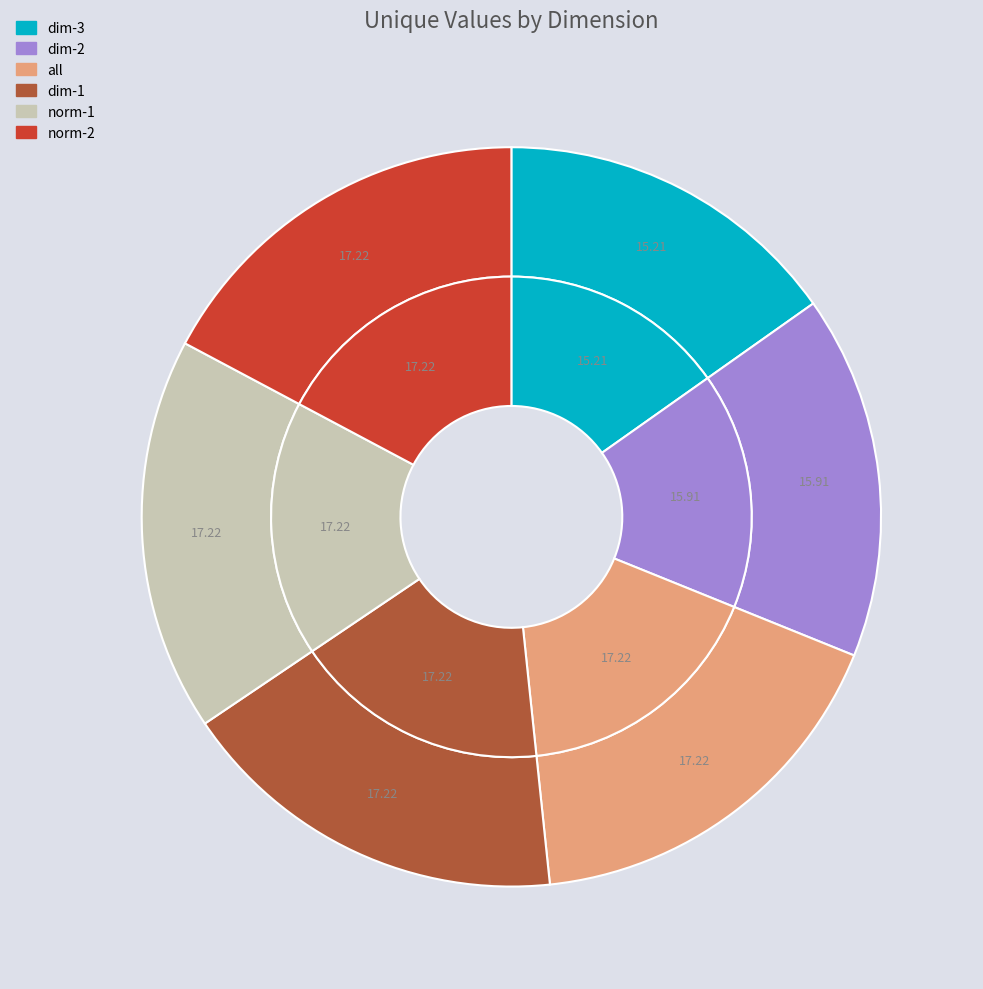

To the nearest percent, what portion does dim-3 represent?

15%